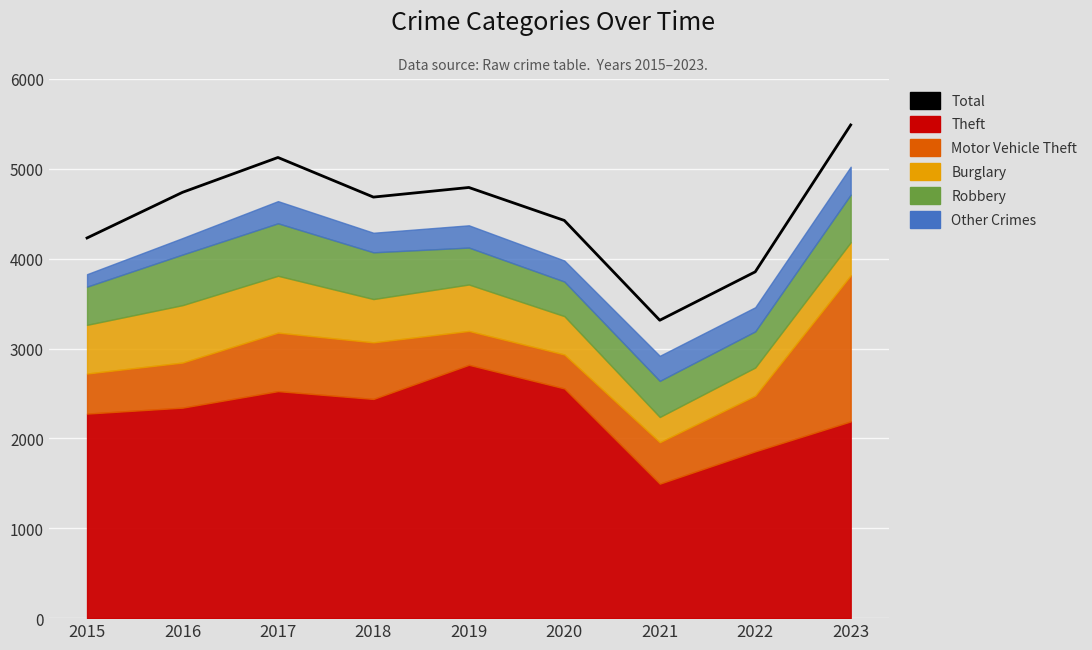

What is the greatest value displayed?

5490